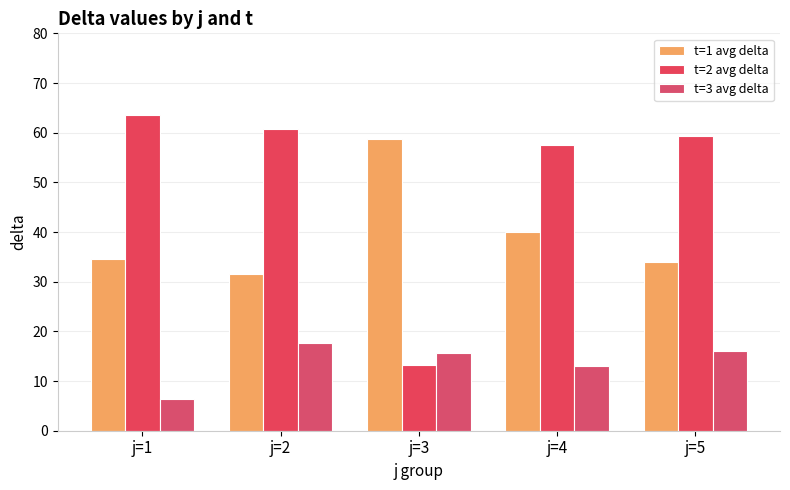

What is the minimum value for t=1 avg delta?

31.6